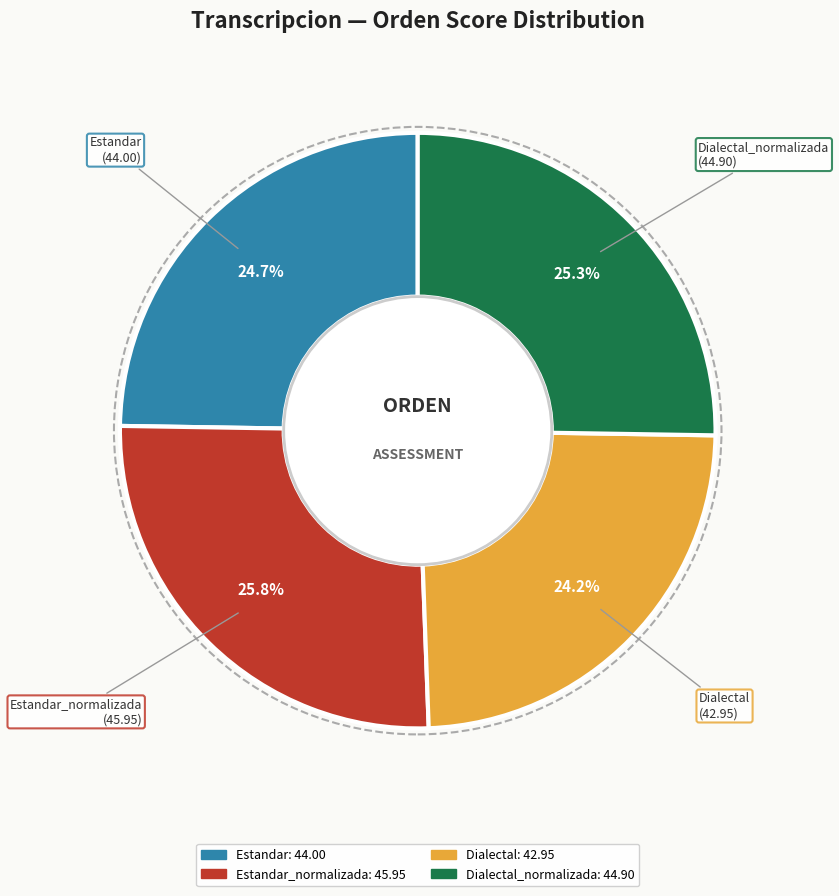

To the nearest percent, what is the average slice percentage?

25%